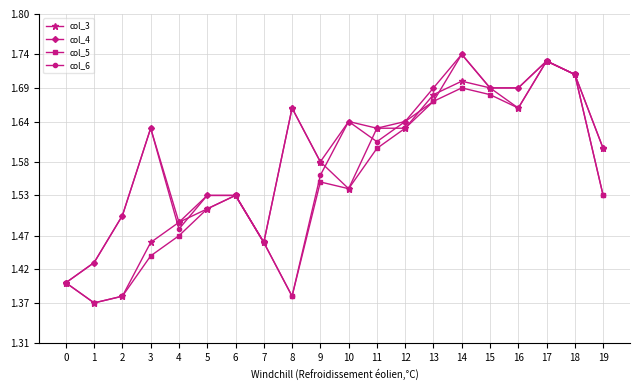

Which series has the largest total across all categories?

col_4